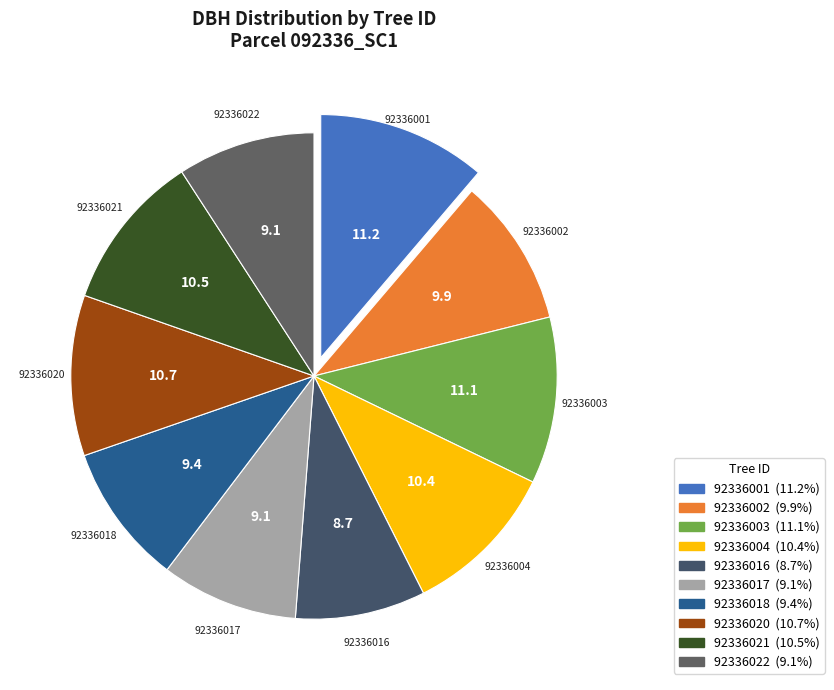

Does 92336016 represent more than half of the total?

No